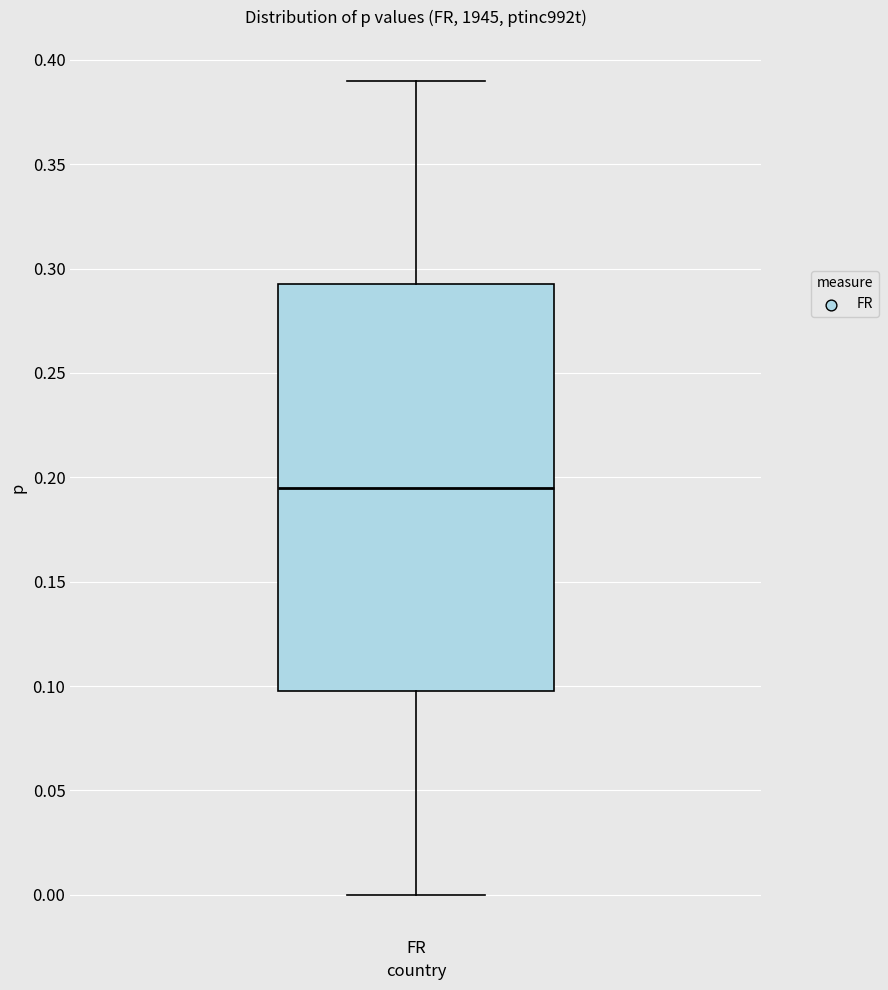

Where is the lower edge of the box for FR on the y-axis? The values are not printed on the chart, so give them approximately, as read against the axis.

0.100